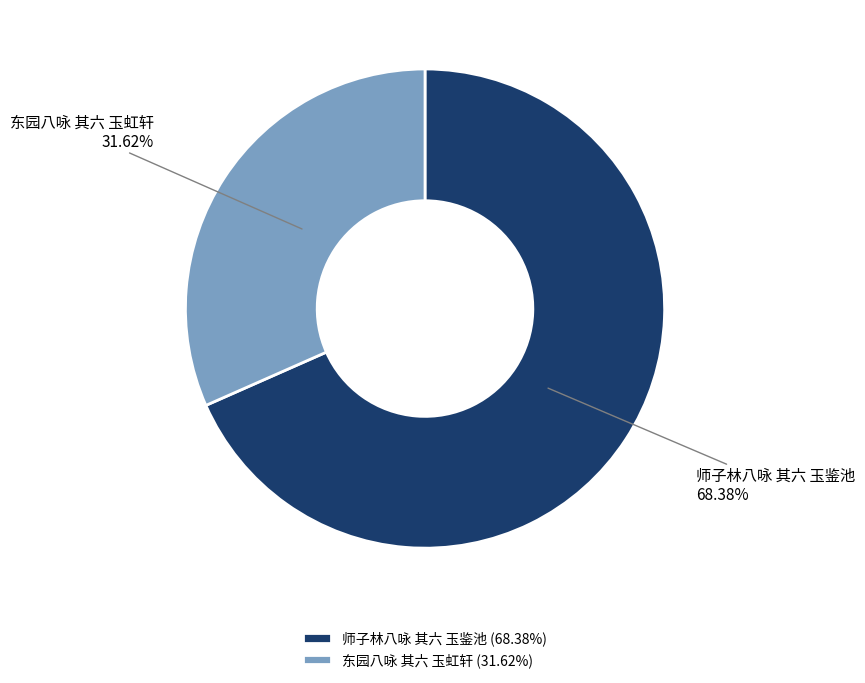

How many slices are in this pie chart?

2